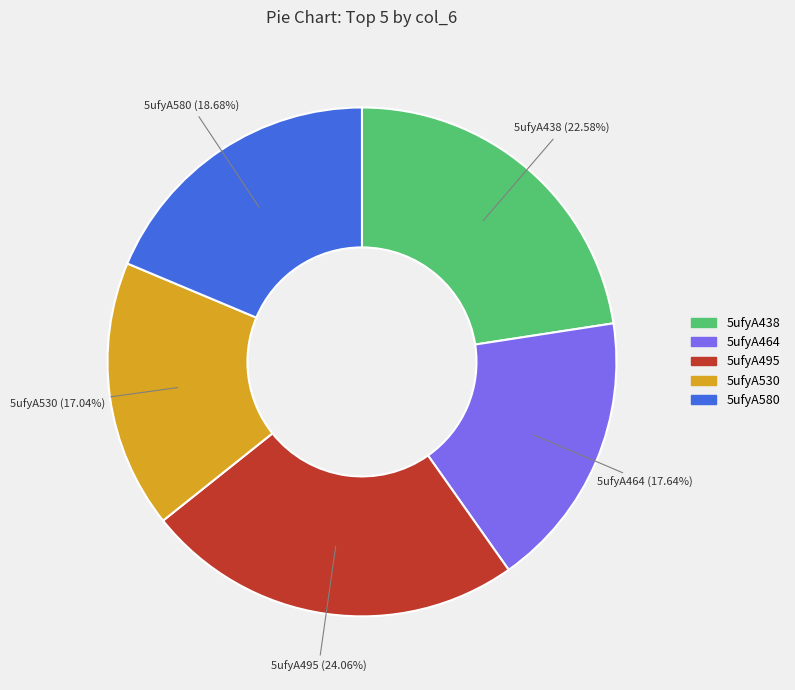

Is it true that 5ufyA530 is 26% of the pie?

False